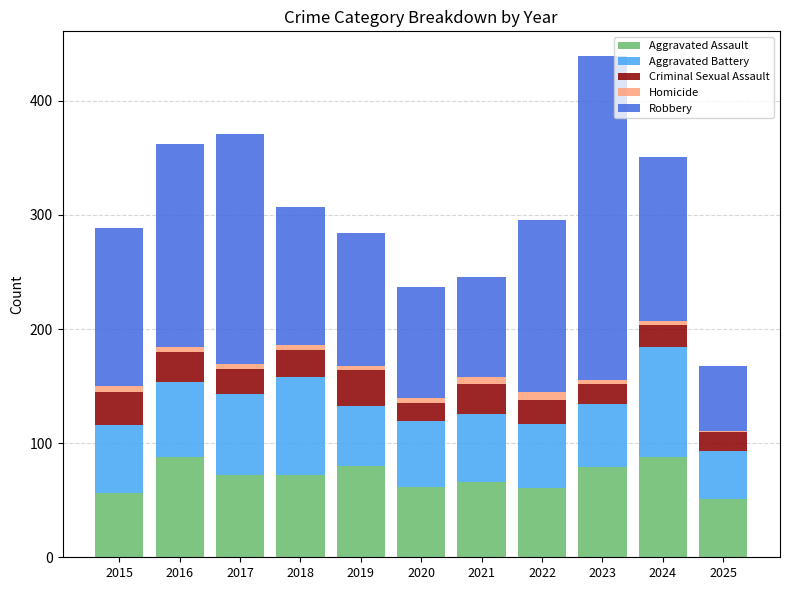

At which category is the sum across all series the highest?

2023